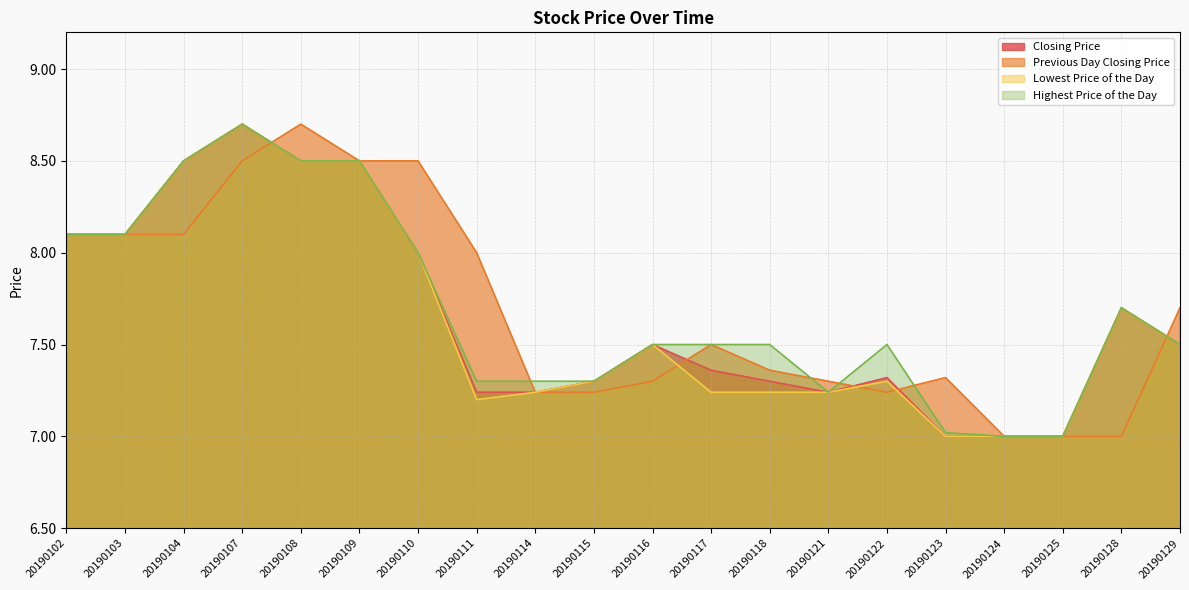

List the series in order of their peak value, lowest first.

Closing Price, Previous Day Closing Price, Lowest Price of the Day, Highest Price of the Day